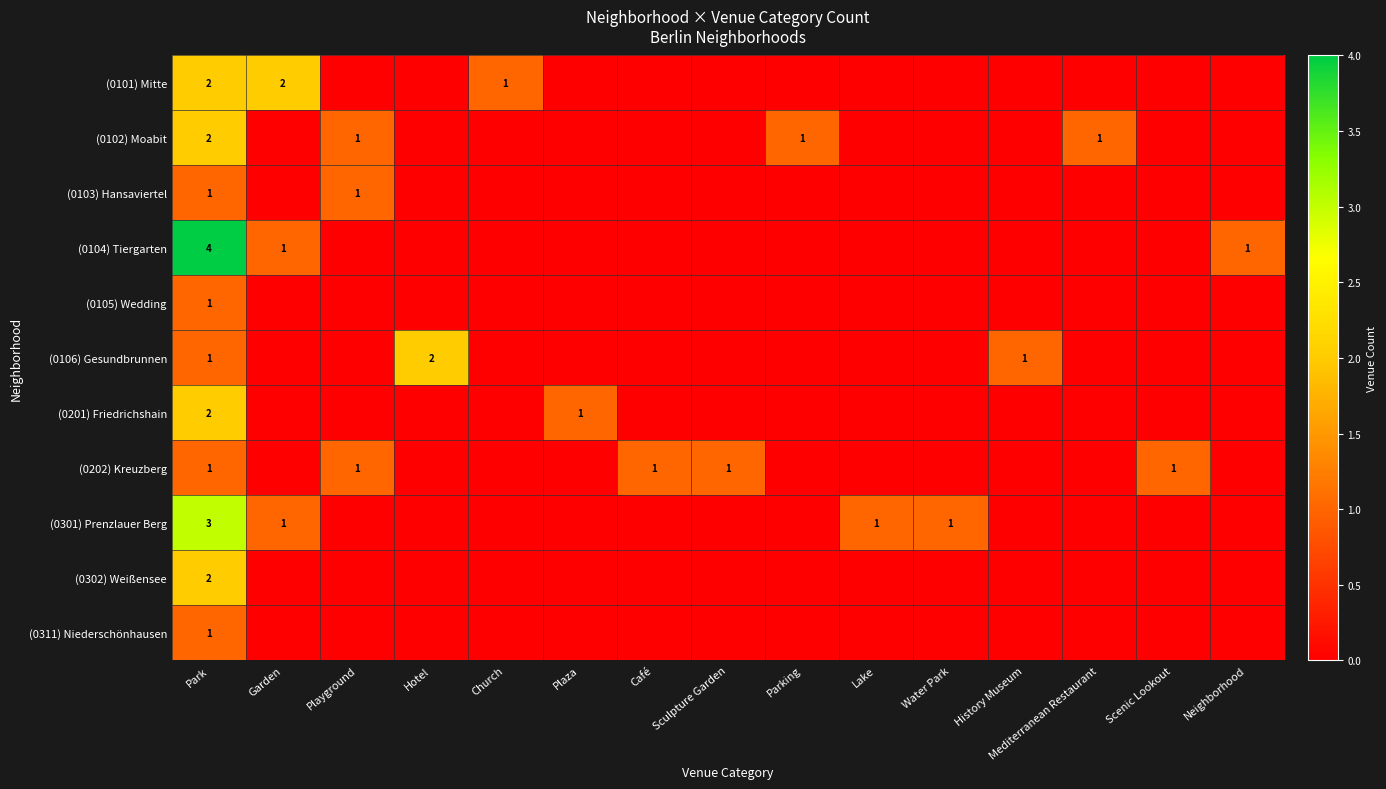

Is the value of (0103) Hansaviertel at History Museum greater than the value of (0106) Gesundbrunnen at Sculpture Garden?

No